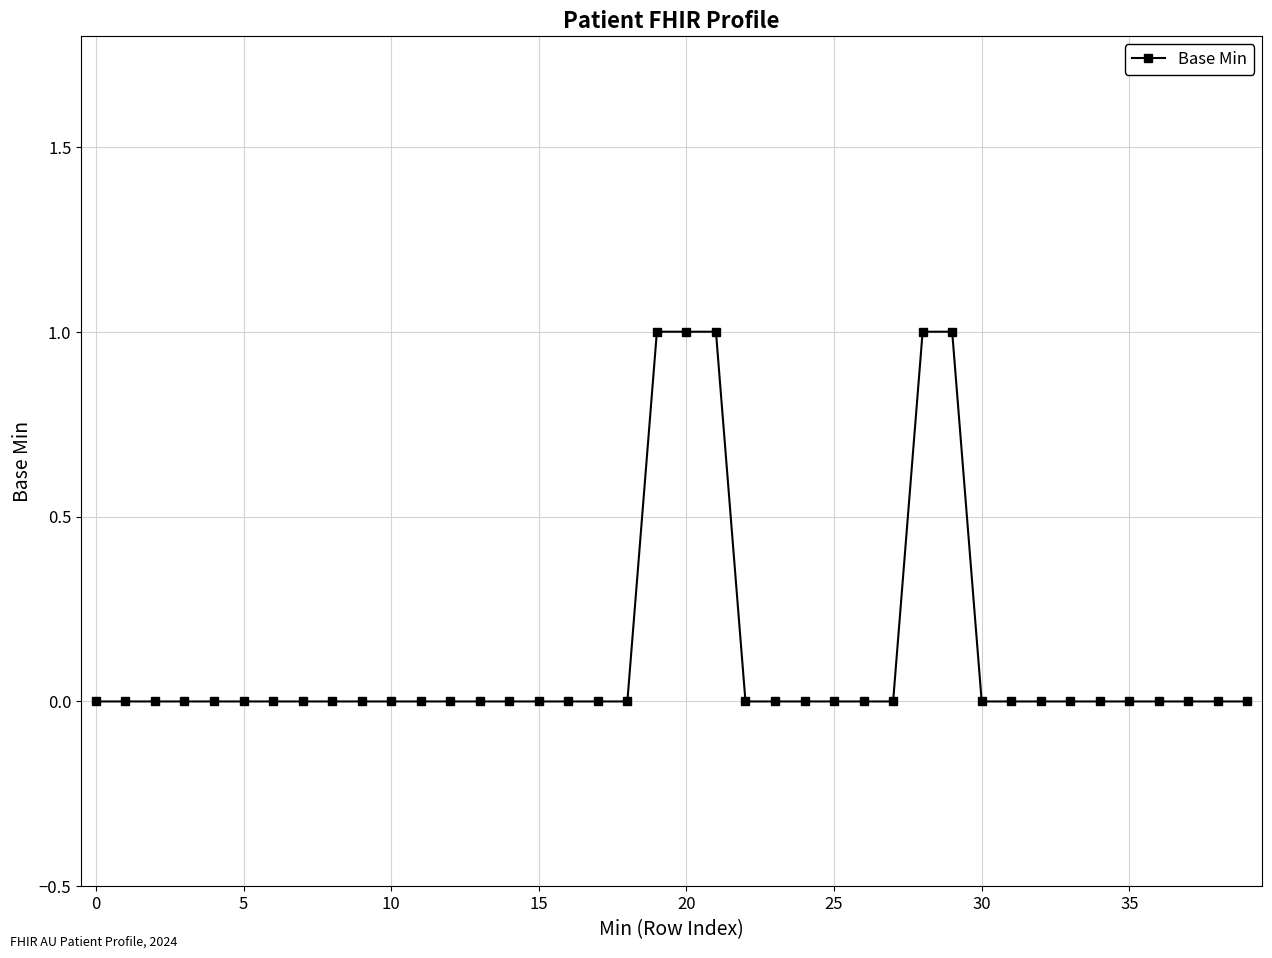

How many lines are shown in the chart?

1